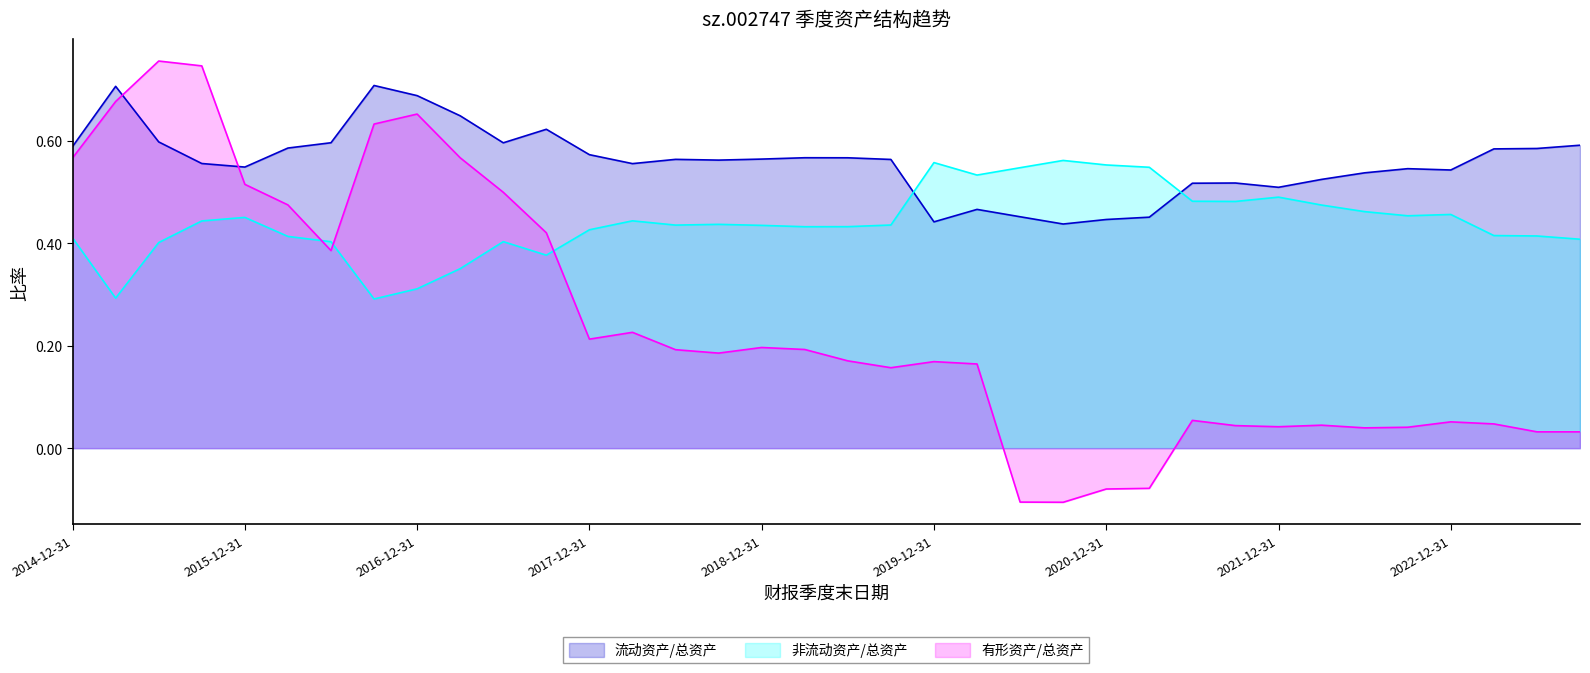

Where does the 有形资产/总资产 series first go above 0?

2014-12-31